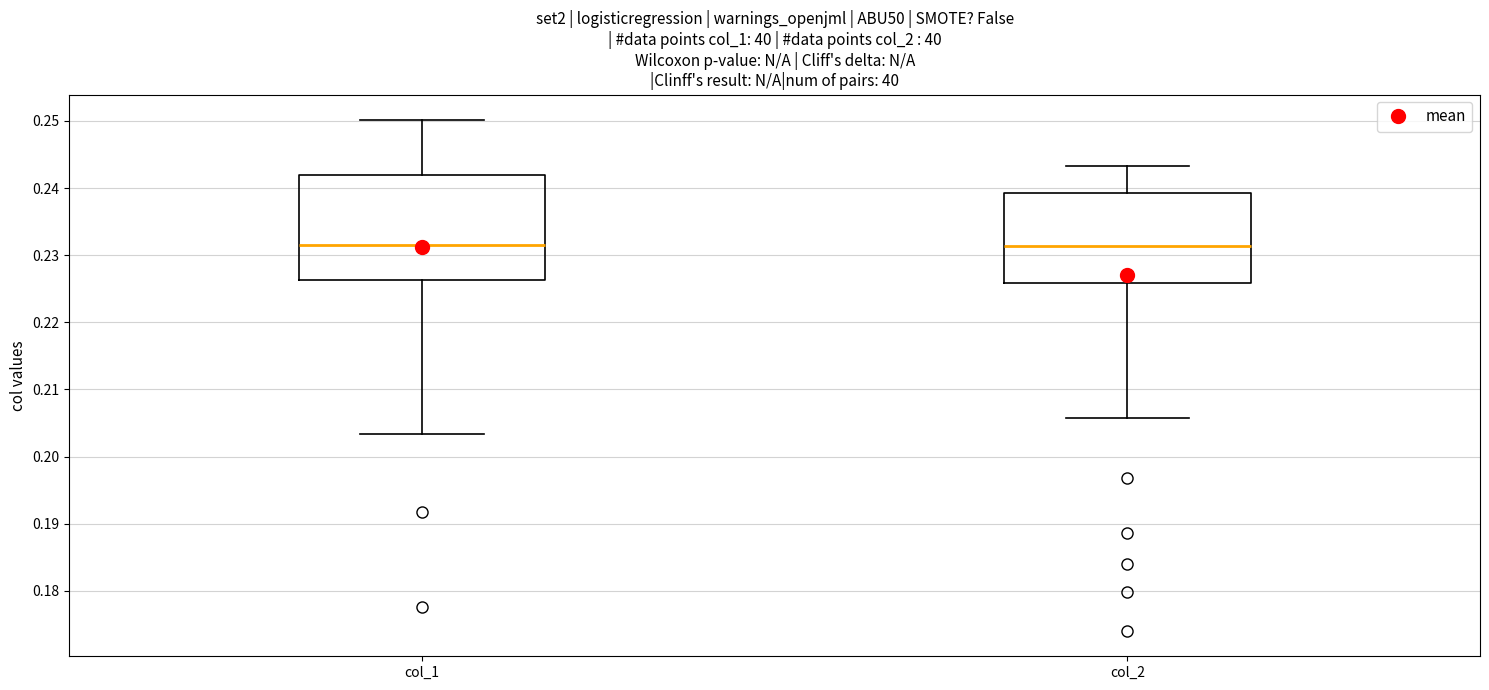

Where is the lower edge of the box for col_1 on the y-axis? The values are not printed on the chart, so give them approximately, as read against the axis.

0.226